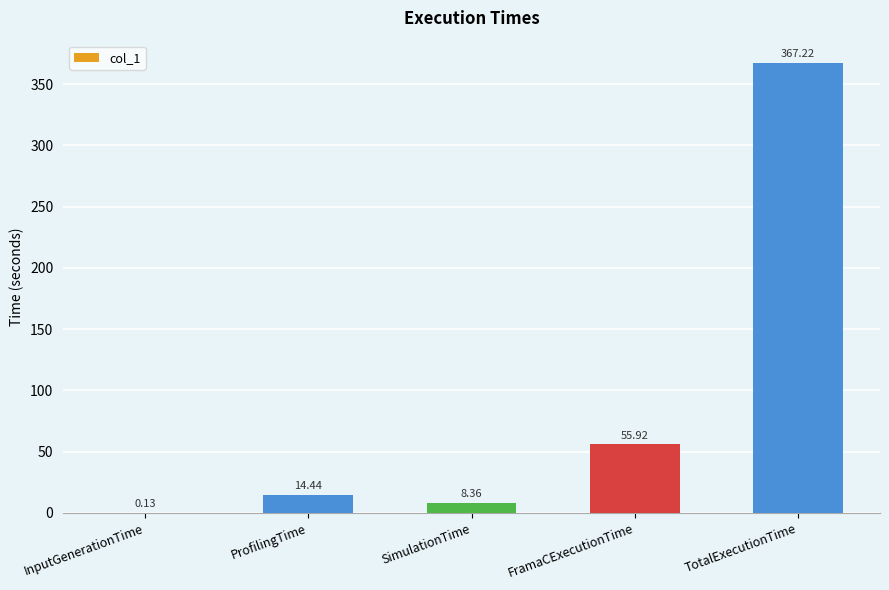

At which label is the value closest to 183?

FramaCExecutionTime